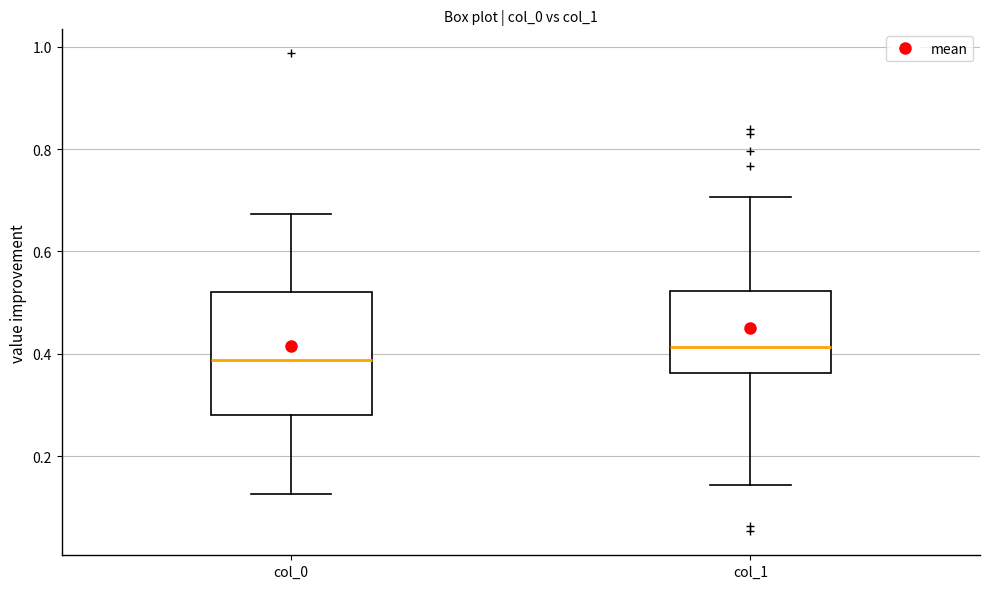

Where is the upper edge of the box for col_0 on the y-axis? The values are not printed on the chart, so give them approximately, as read against the axis.

0.52